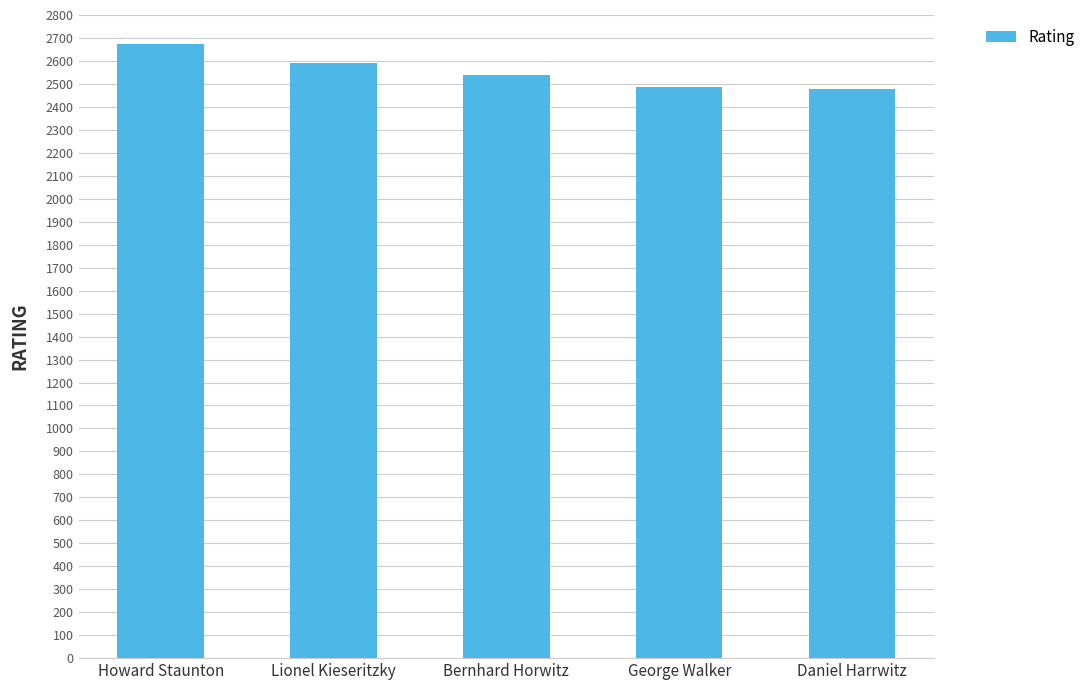

What is the ratio of the value at Lionel Kieseritzky to the value at Bernhard Horwitz?

1.0